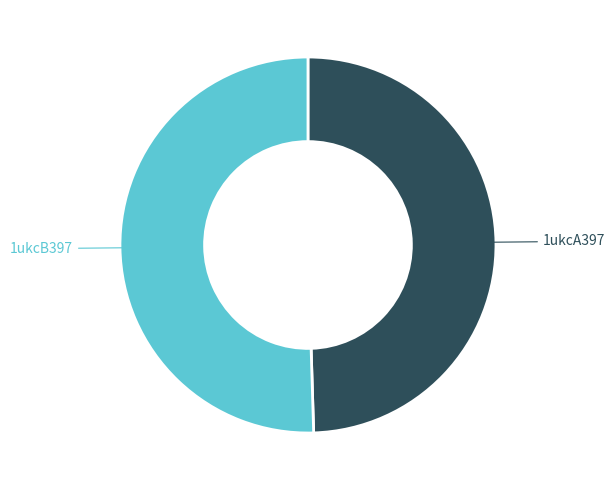

Approximately how many times larger is the value at 1ukcB397 compared to 1ukcA397?

1.0